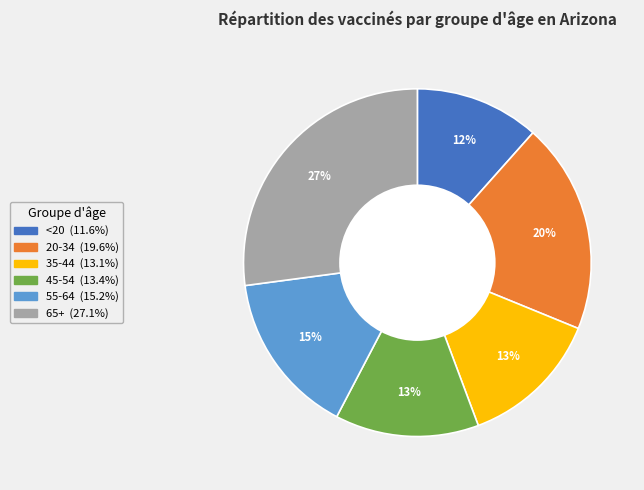

To the nearest percent, what percentage of the pie is 45-54?

13%